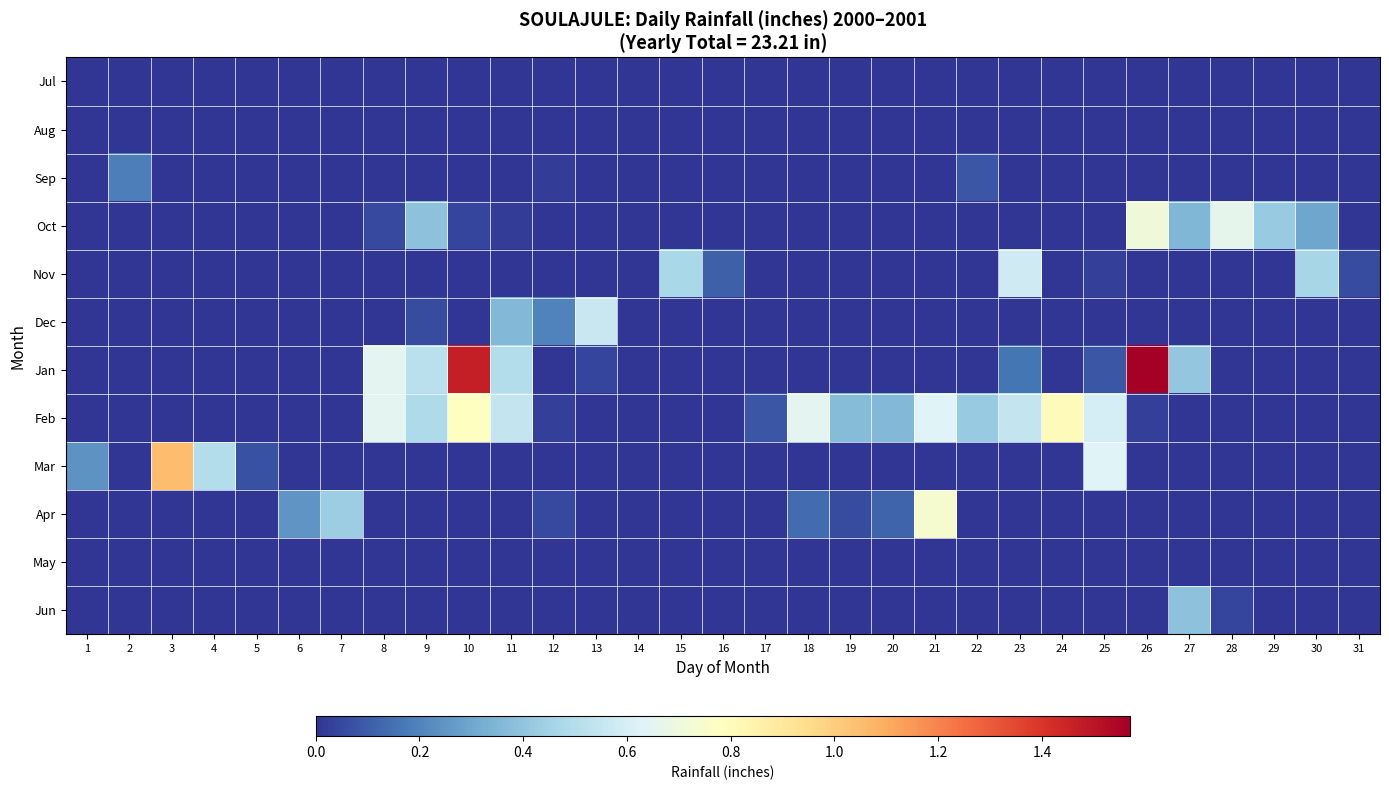

At how many categories does at least one series exceed 0?

30